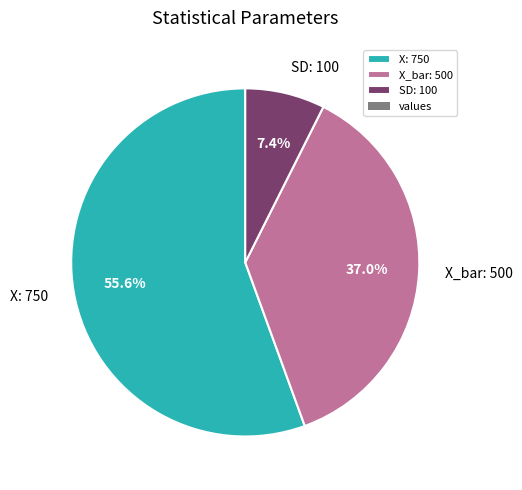

What is the majority slice?

X: 750